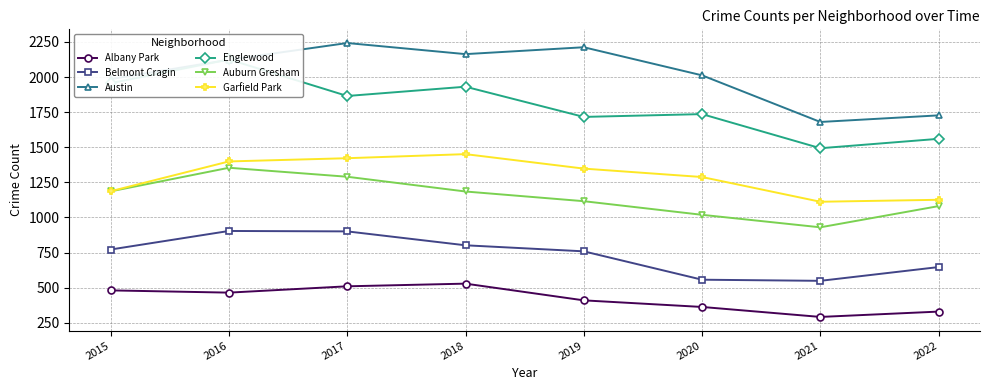

True or false: Austin and Garfield Park intersect in this chart.

False